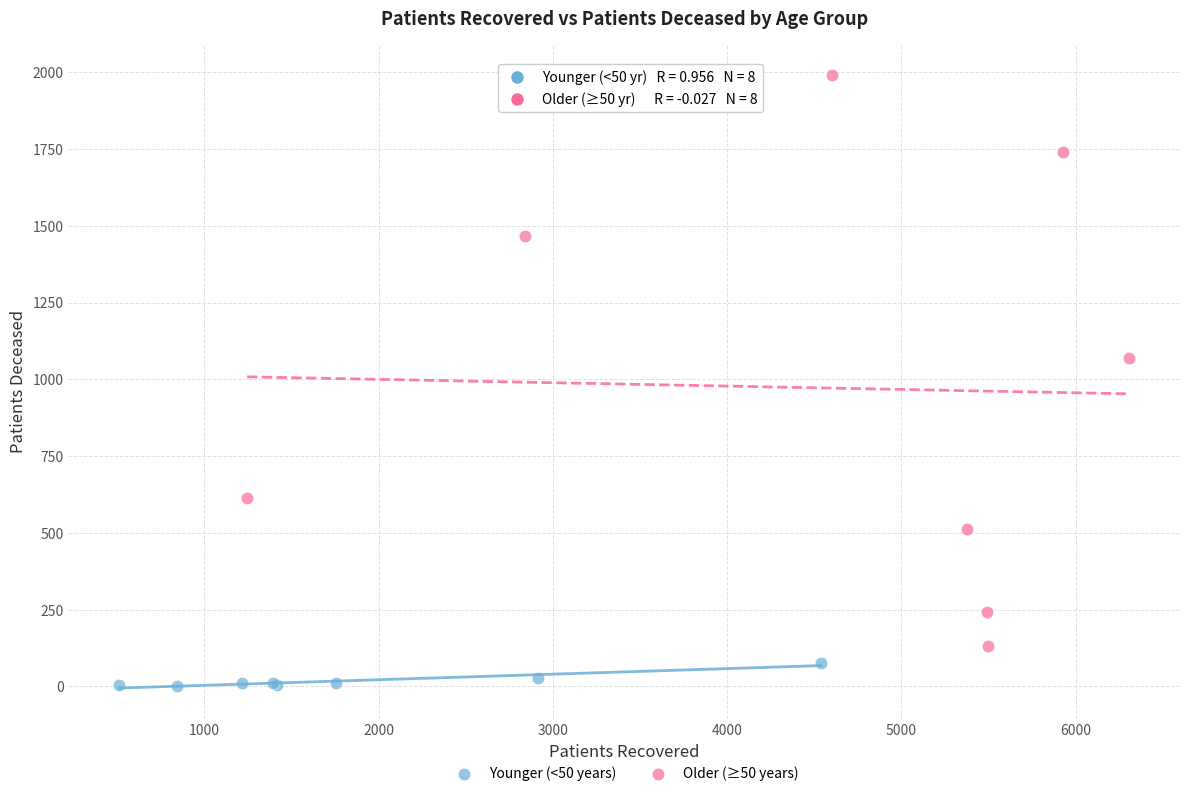

Which series has the widest spread of Y values?

Older (≥50 years)